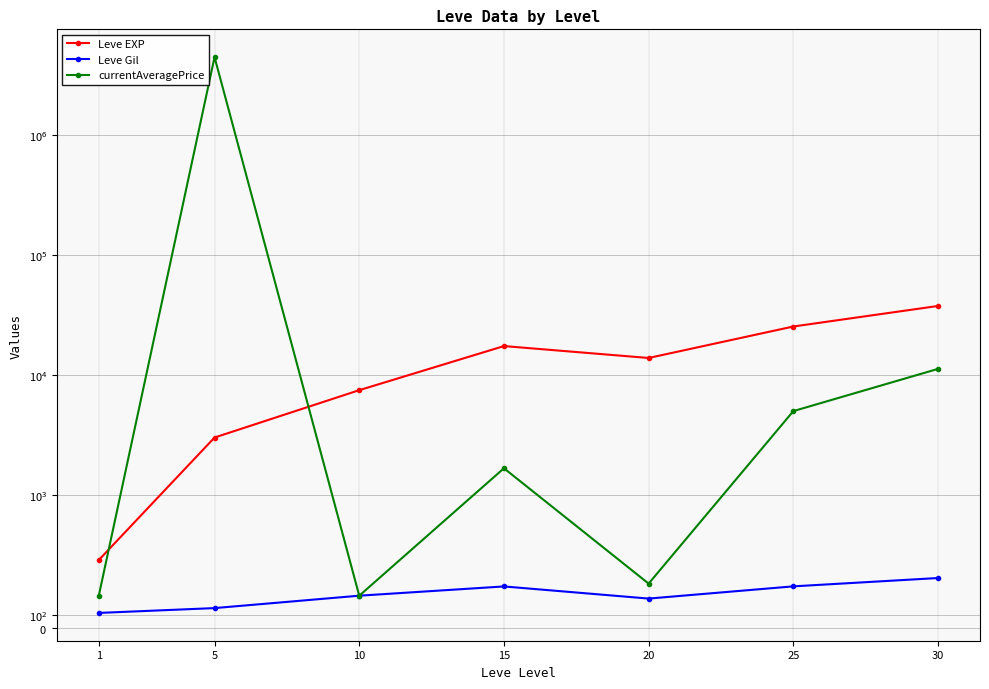

True or false: Leve Gil has a value of 46.7 at 20.

False